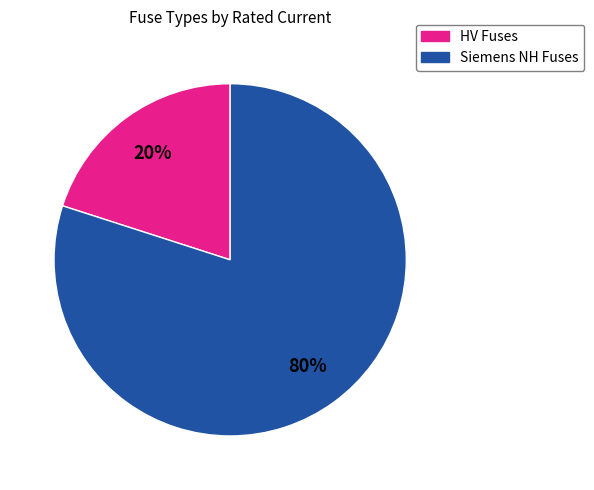

To the nearest percent, what is the average slice percentage?

50%